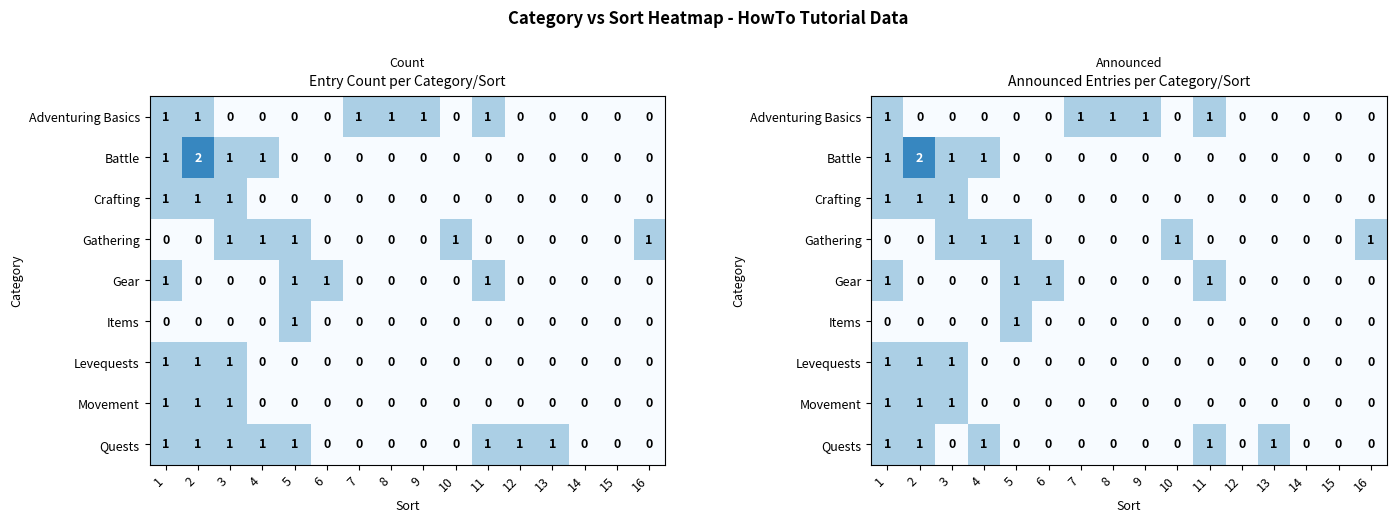

At which category does the chart reach its peak across all series?

2